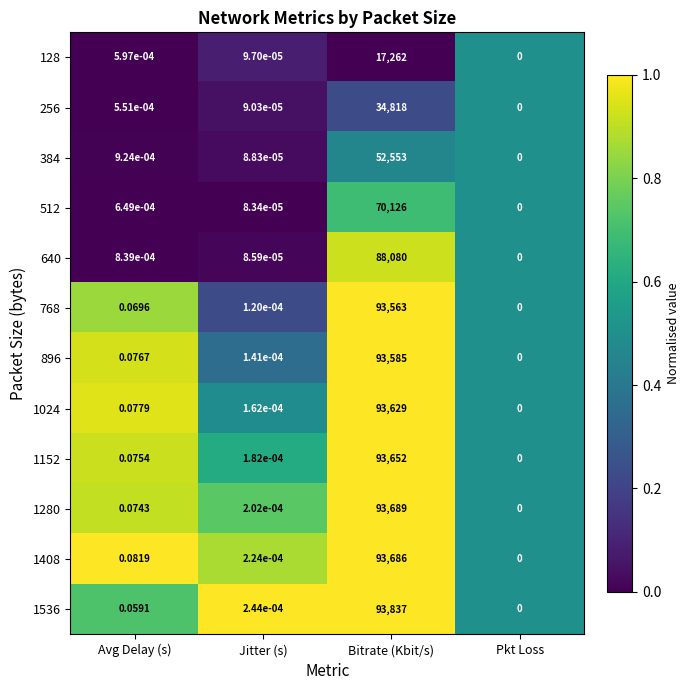

What is the maximum value shown in the chart?

93837.0